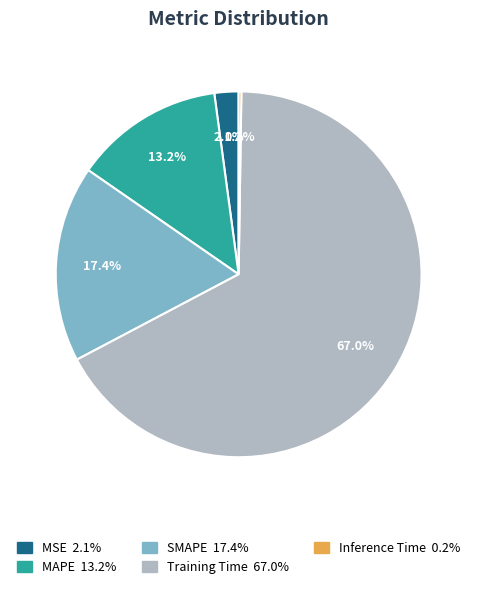

Which category has the biggest portion of the pie?

Training Time